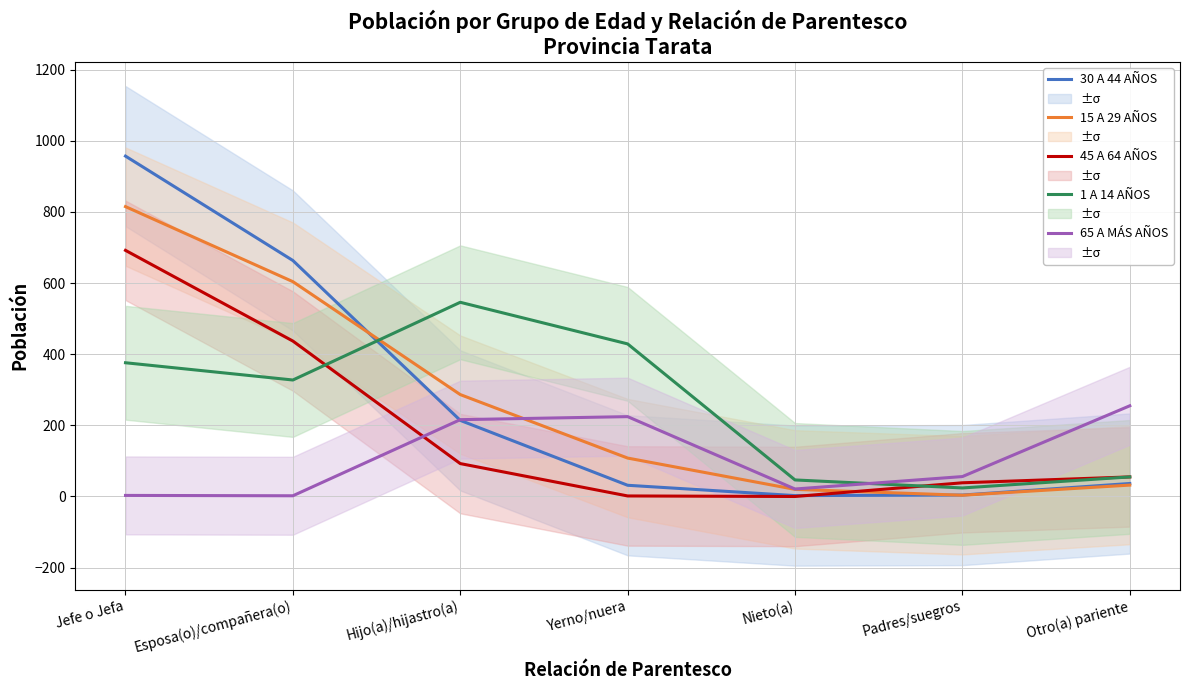

How many times do 45 A 64 AÑOS and 65 A MÁS AÑOS cross each other?

1